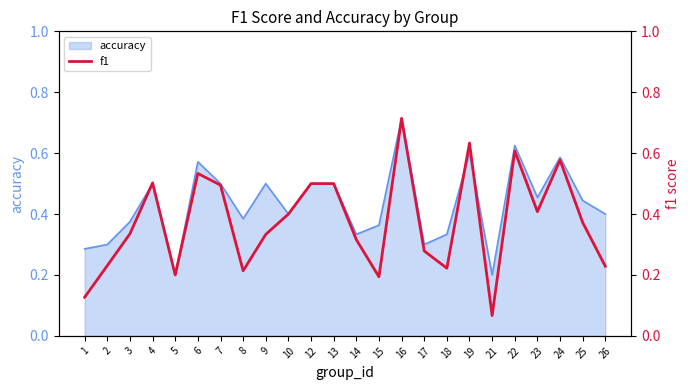

Read the value at 5.

0.2